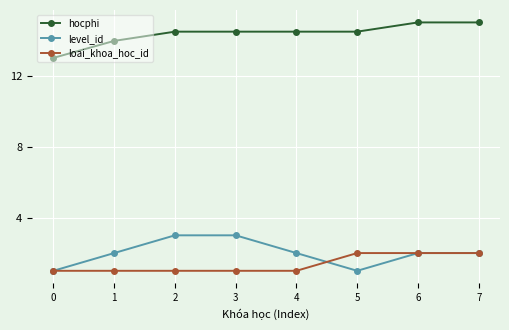

Read the loai_khoa_hoc_id value at 5.

2.0